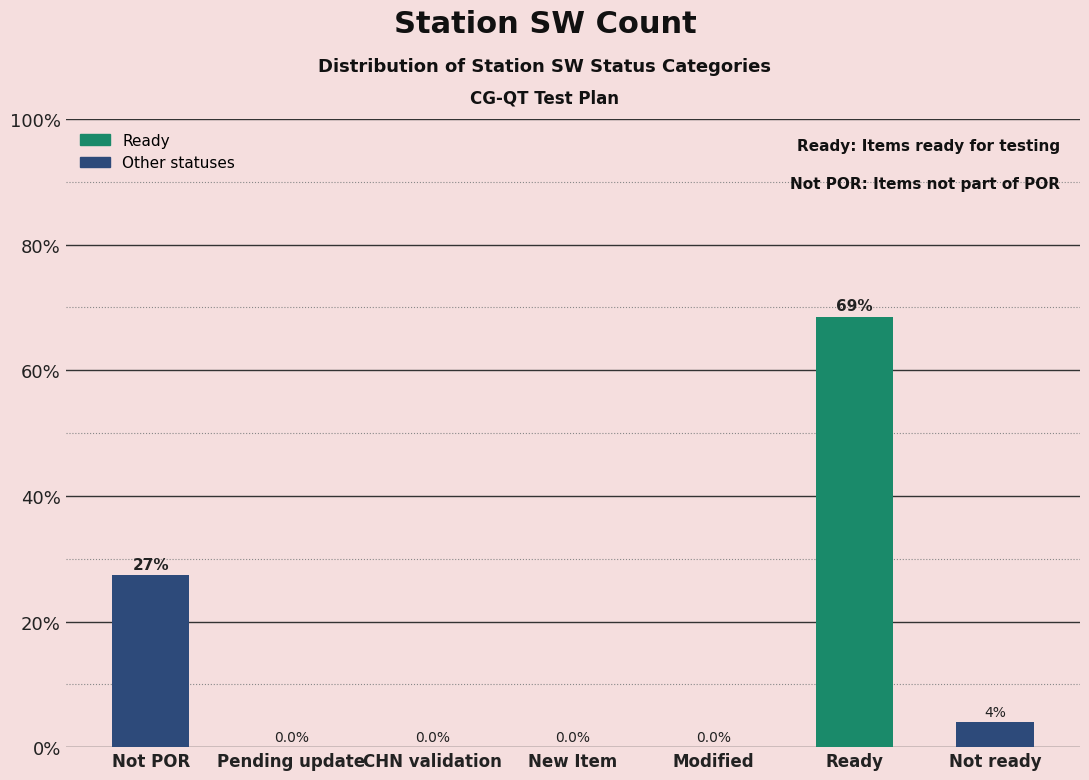

How many data points are above 0?

3